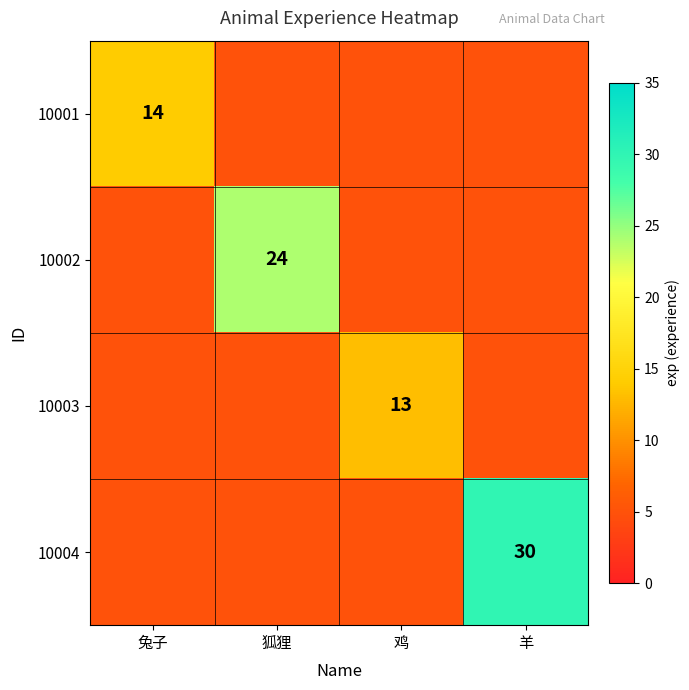

Count the number of categories in the chart.

4